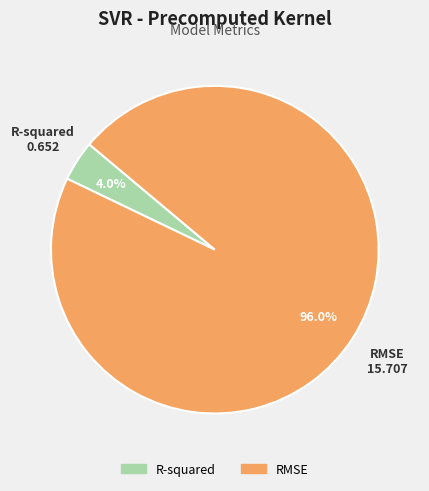

Between RMSE and R-squared, which is larger?

RMSE